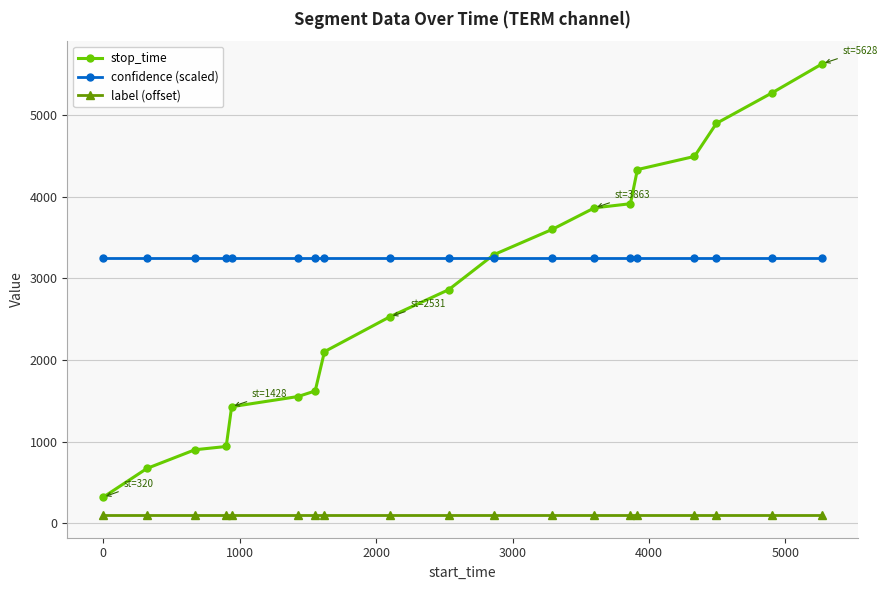

True or false: stop_time and confidence (scaled) cross at least once.

True